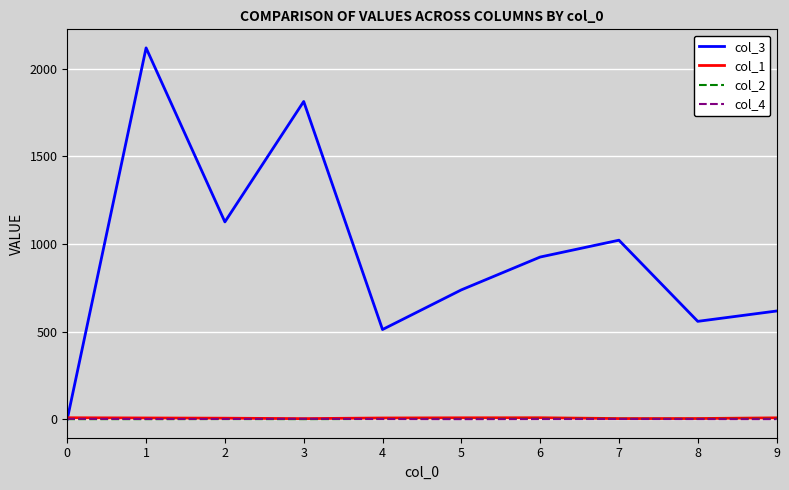

What is the greatest value displayed?

2117.5